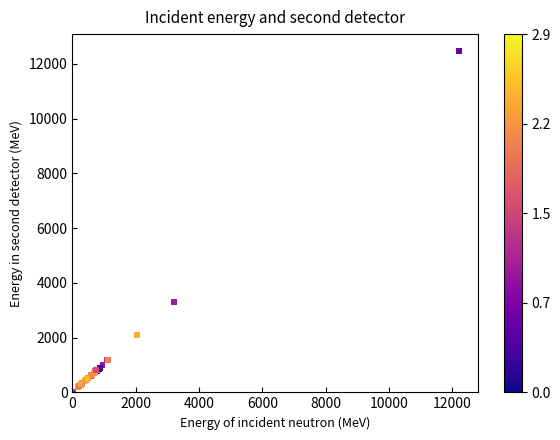

What Y value in the scatter plot is closest to 6236?

3298.9